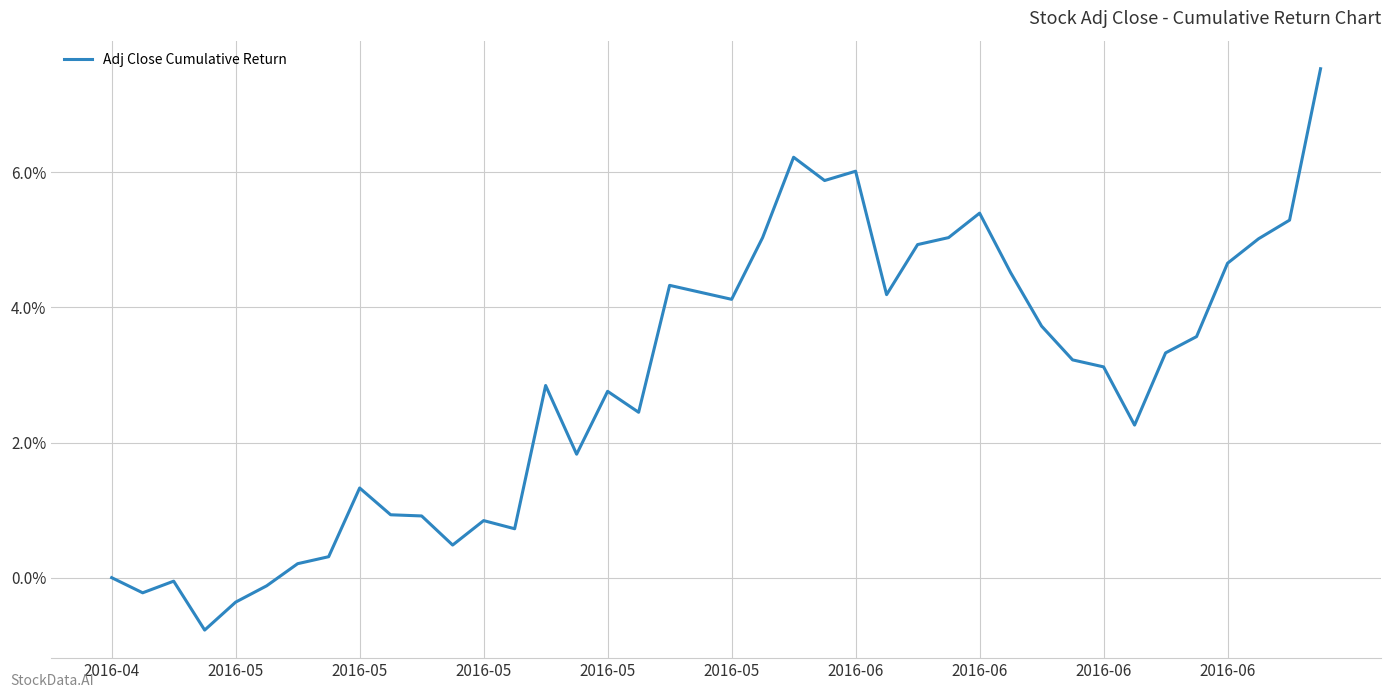

What is the smallest value displayed?

-0.8